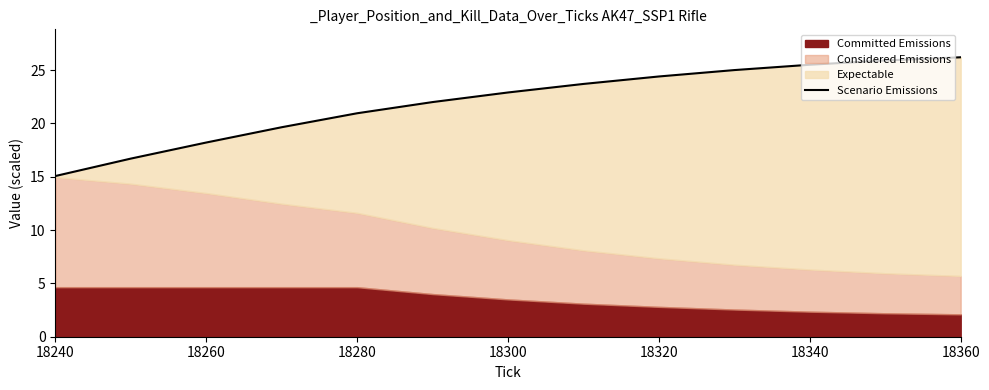

What is the sum of all values?

286.2